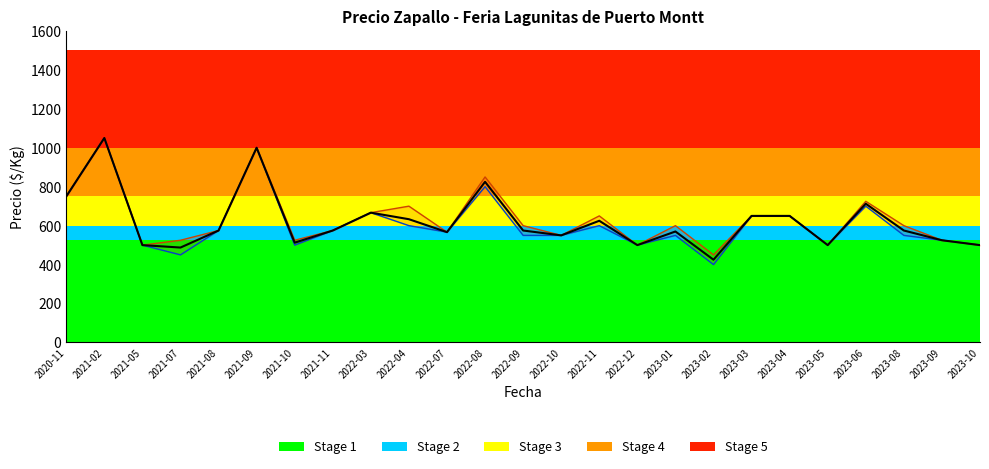

True or false: Precio promedio ponderado has more than 2 interior local peaks.

True